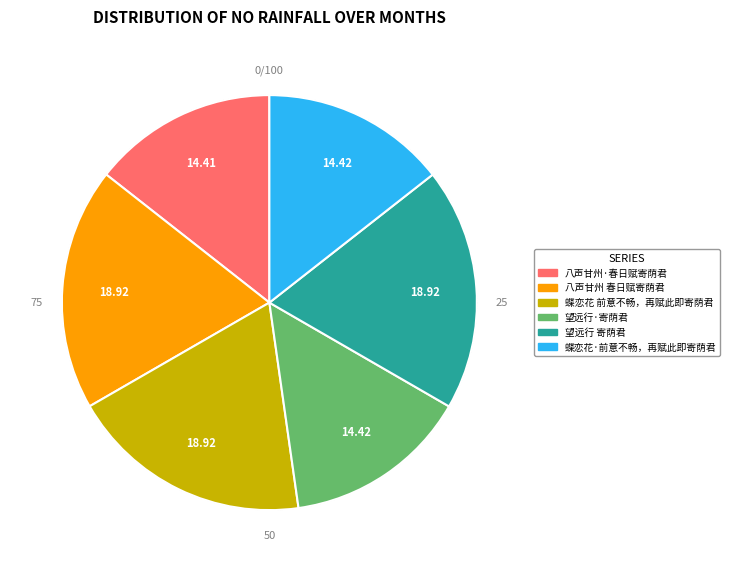

What percentage is the 八声甘州·春日赋寄荫君 slice, to the nearest percent?

14%